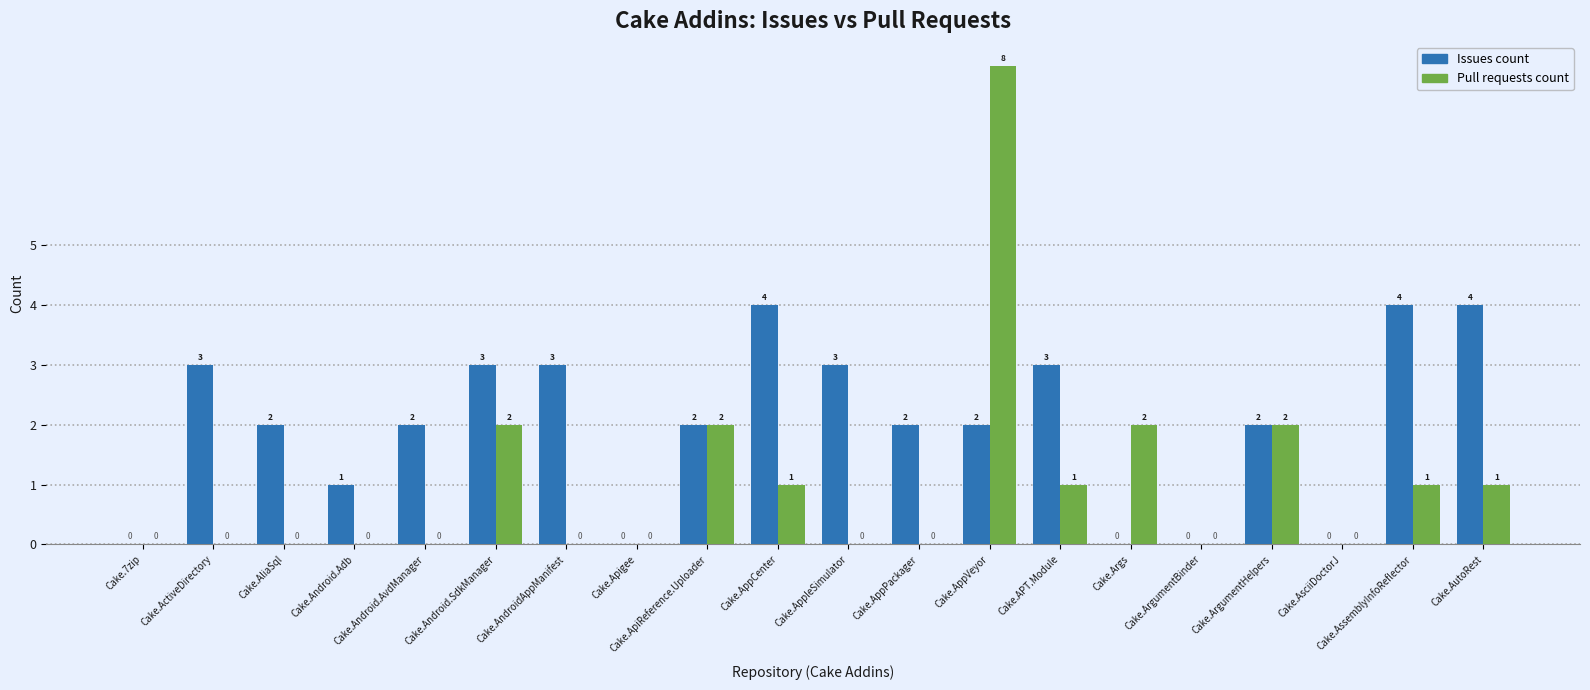

What is the sum of all Pull requests count values?

20